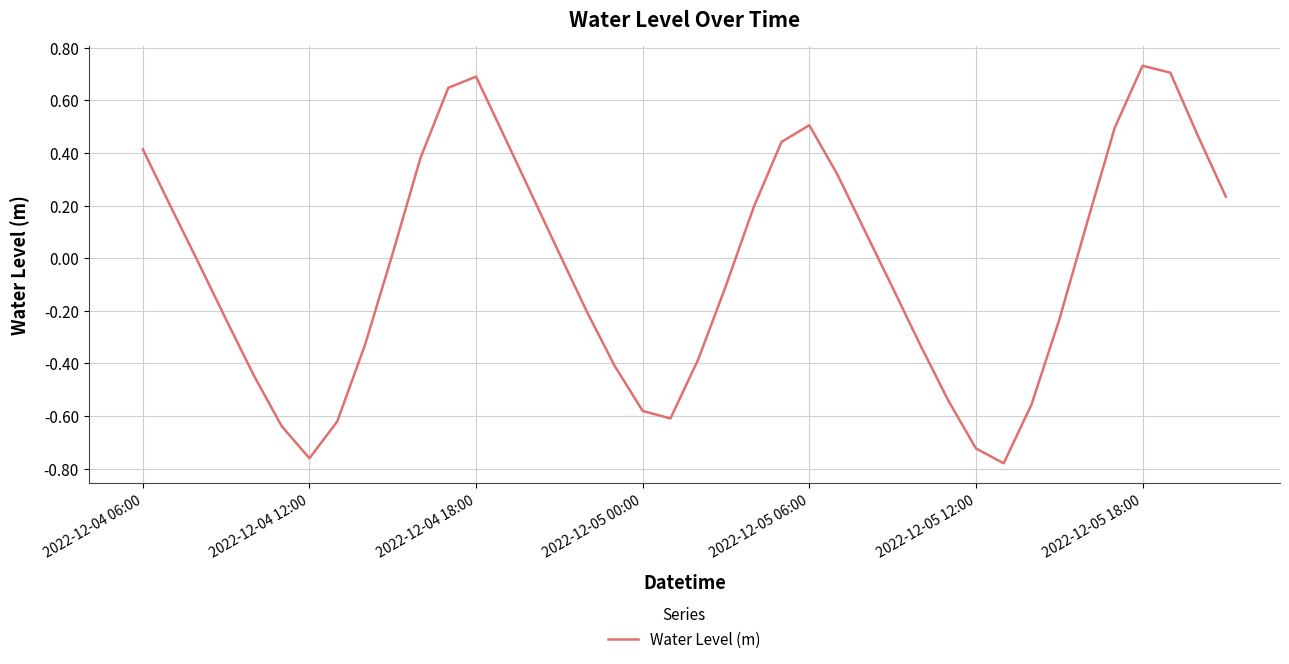

What is the difference between the maximum and minimum values?

1.5